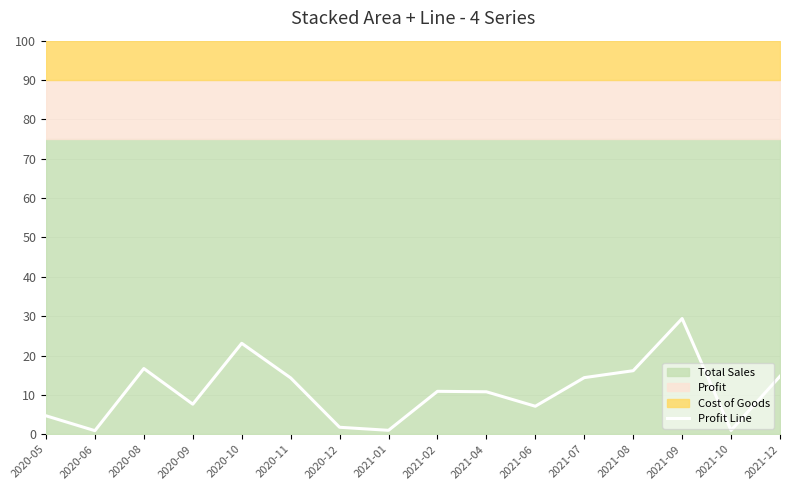

Approximately how many times larger is the value at 2020-05 compared to 2021-02?

0.4